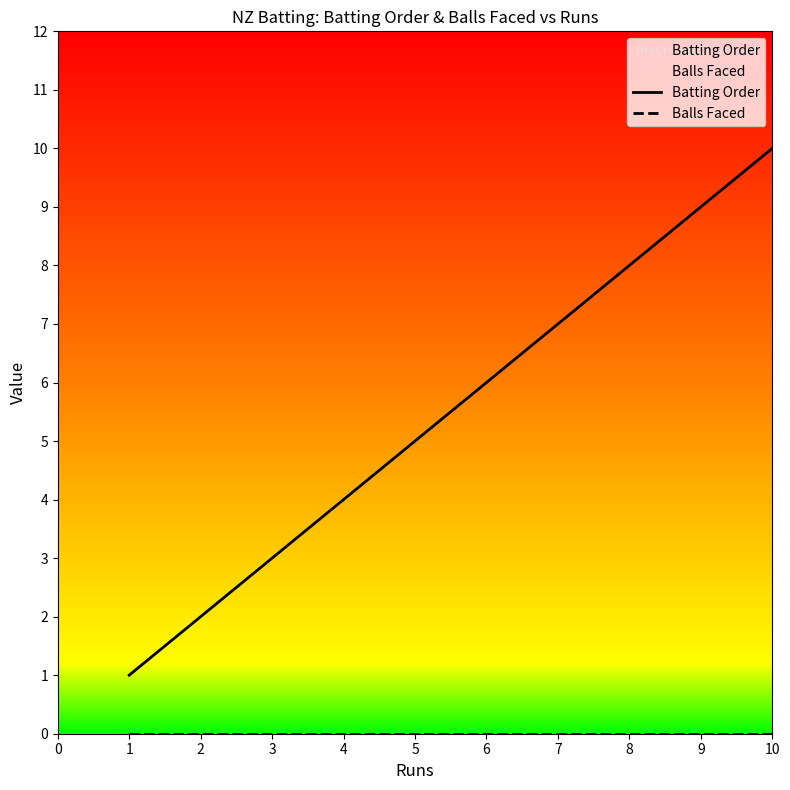

How many lines are shown in the chart?

2